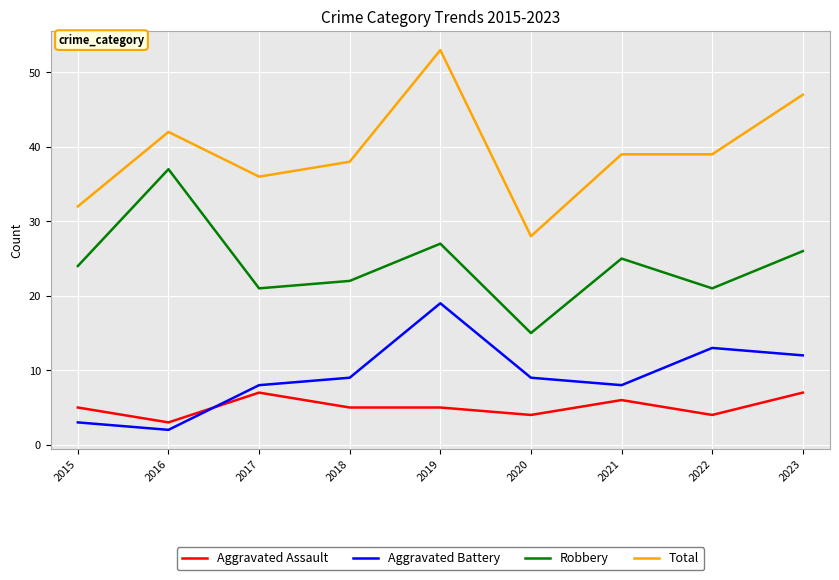

How many intersections are there between Aggravated Assault and Aggravated Battery?

1